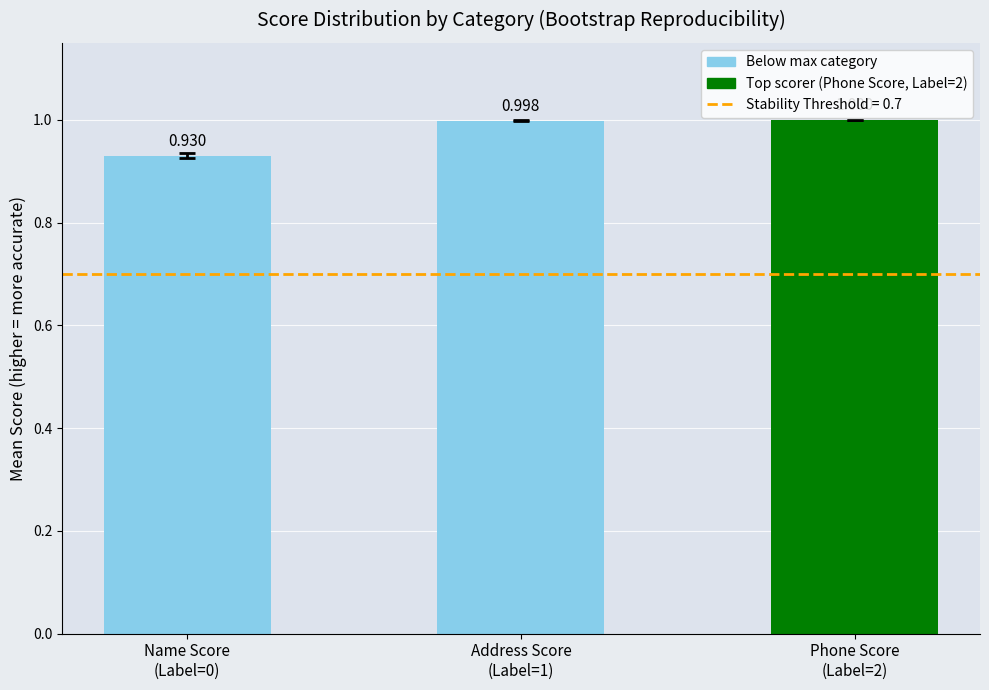

Are the bars grouped side by side (vs. stacked)?

No